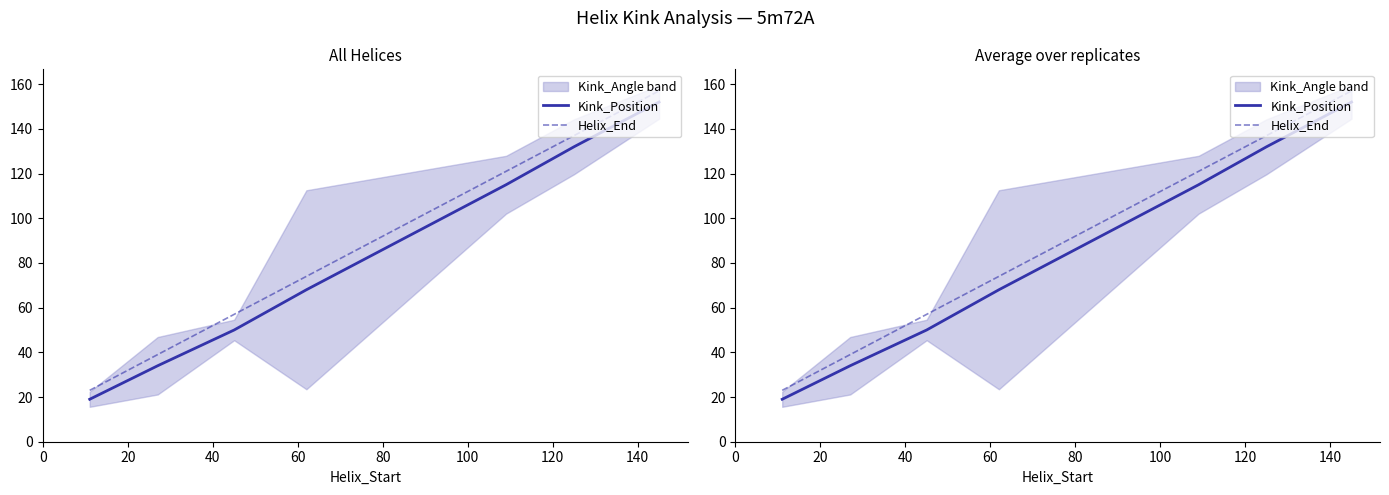

Does the chart display data point markers on the line(s)?

No